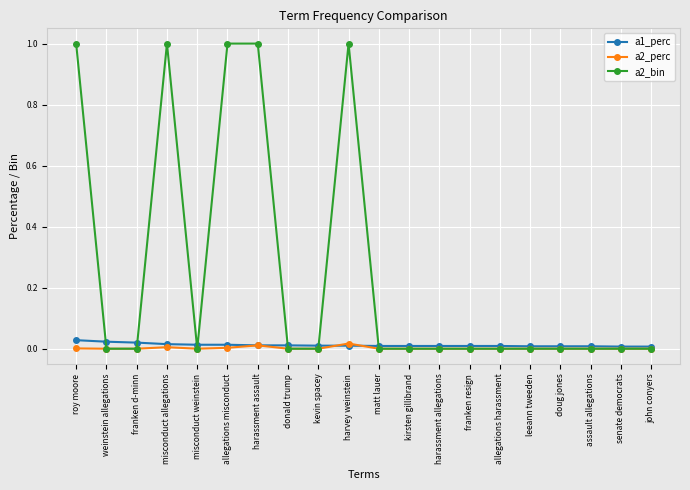

At which category does a2_bin reach its first local peak?

misconduct allegations